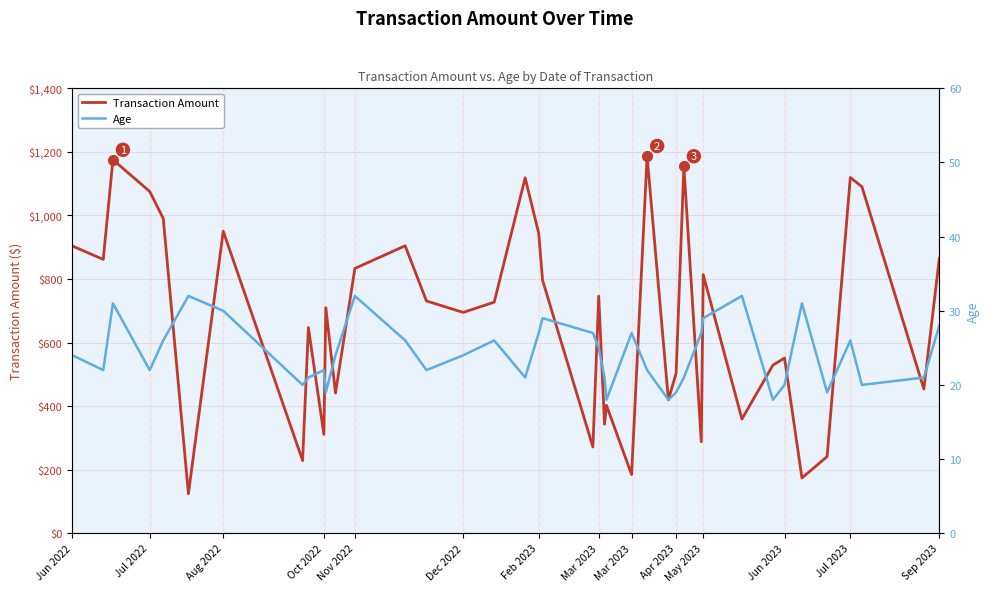

The Age series shows 31.7 at 32. True or false?

False